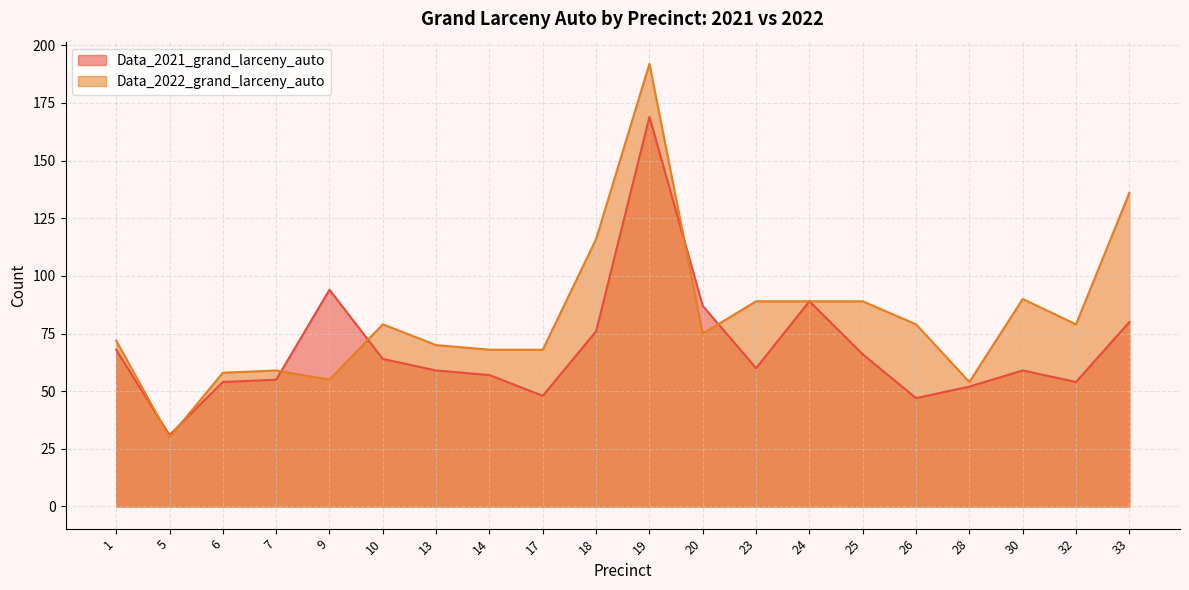

What is the average value of the Data_2022_grand_larceny_auto series?

82